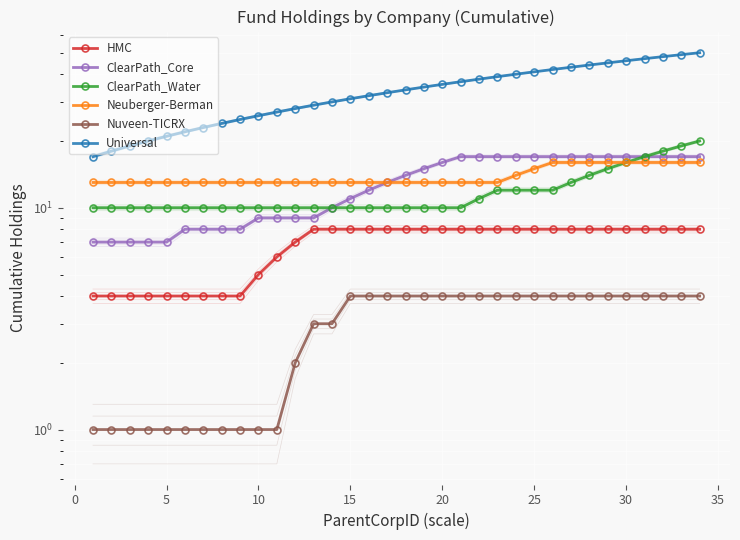

True or false: Nuveen-TICRX and ClearPath_Core intersect in this chart.

False